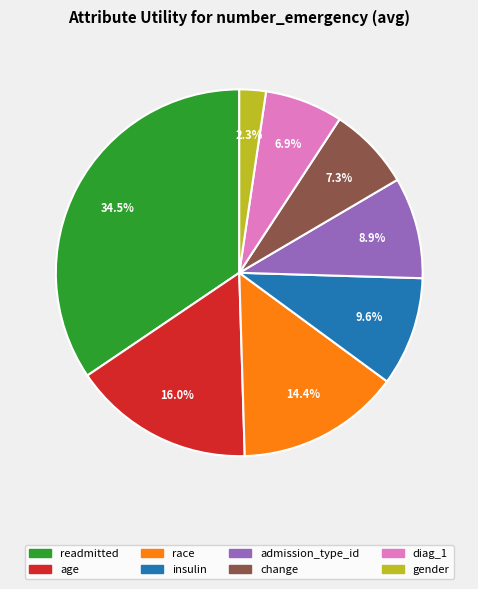

The age slice represents 16% of the pie. True or false?

True